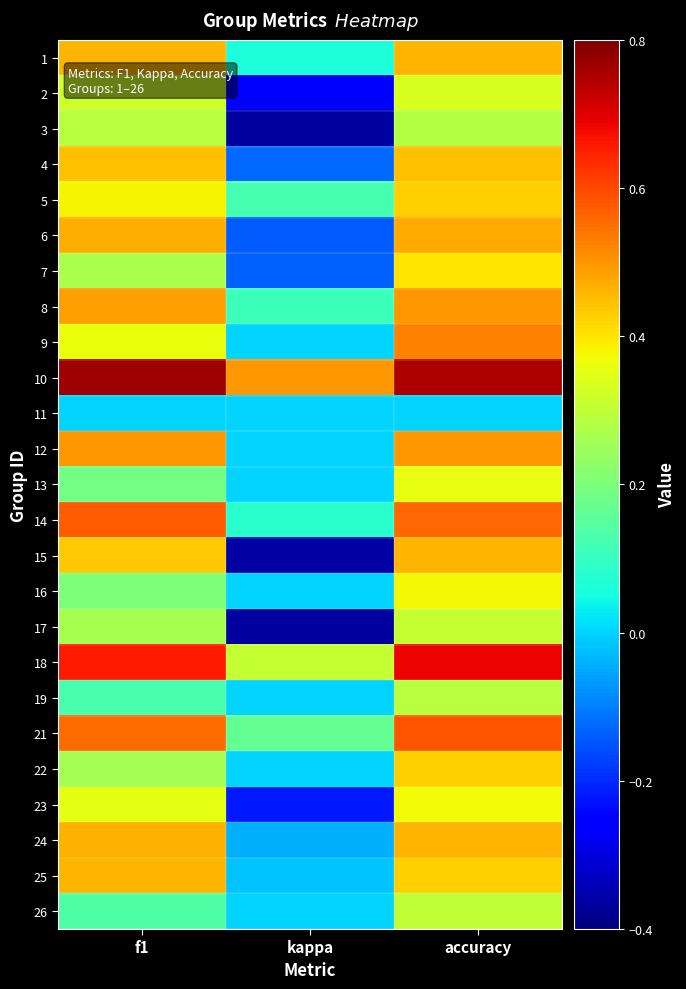

What is the difference between the highest and lowest values at kappa?

0.9